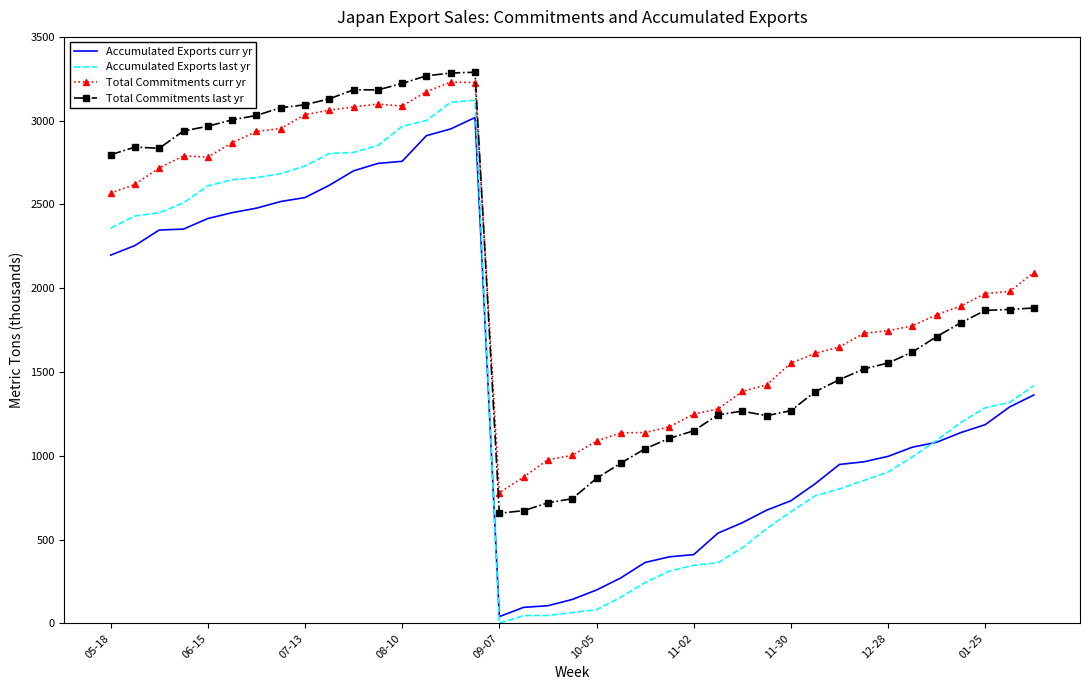

How many distinct data groups are displayed?

4